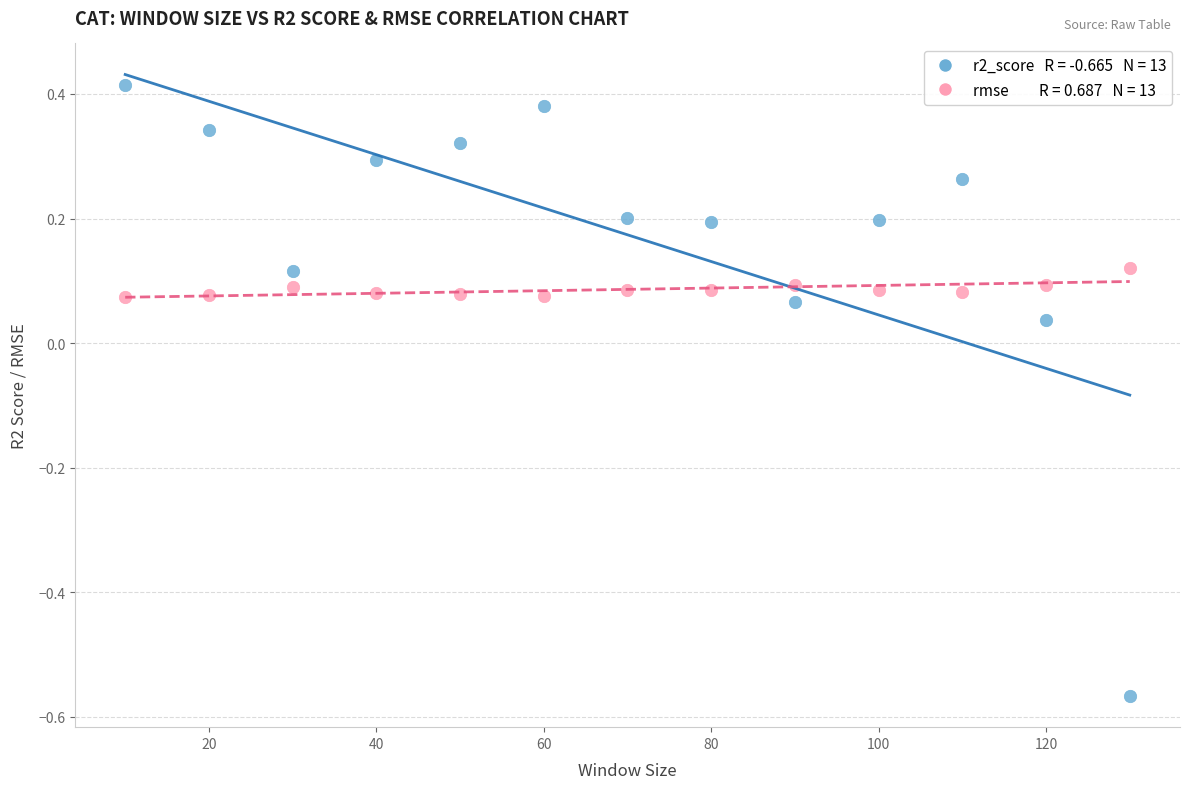

Across all data points, what is the range of X values (max minus min)?

120.0